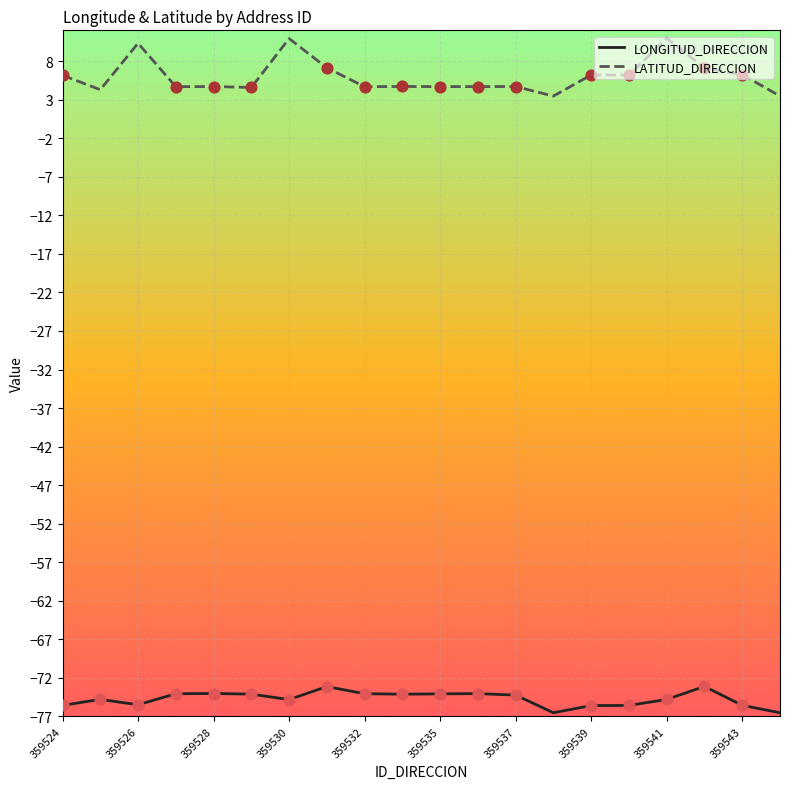

What are all the series names shown in the legend?

LONGITUD_DIRECCION, LATITUD_DIRECCION